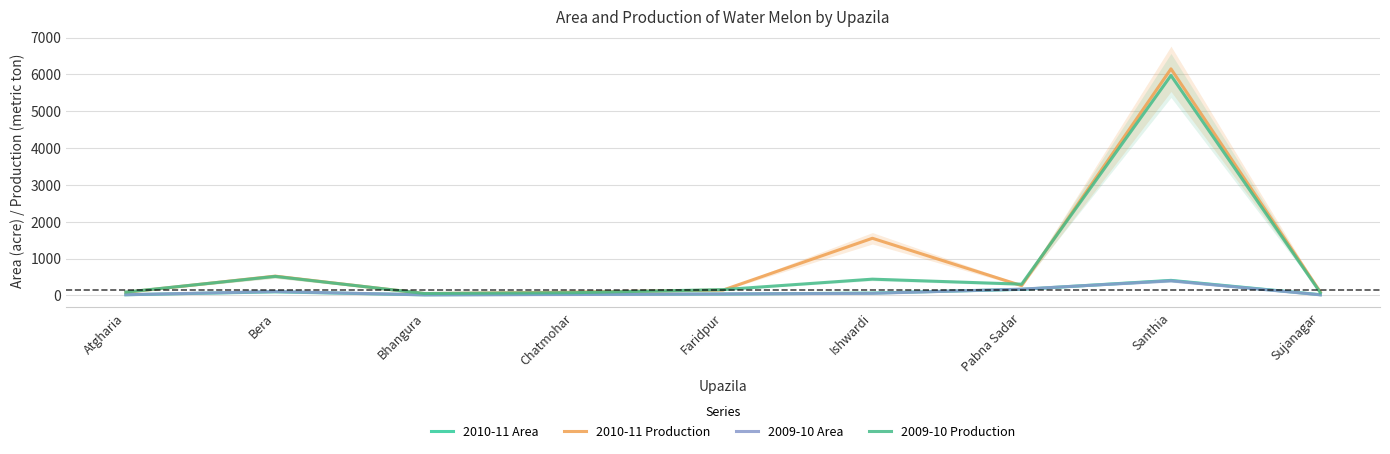

After their last crossing, which series has the higher values: 2010-11 Production or 2009-10 Production?

2010-11 Production